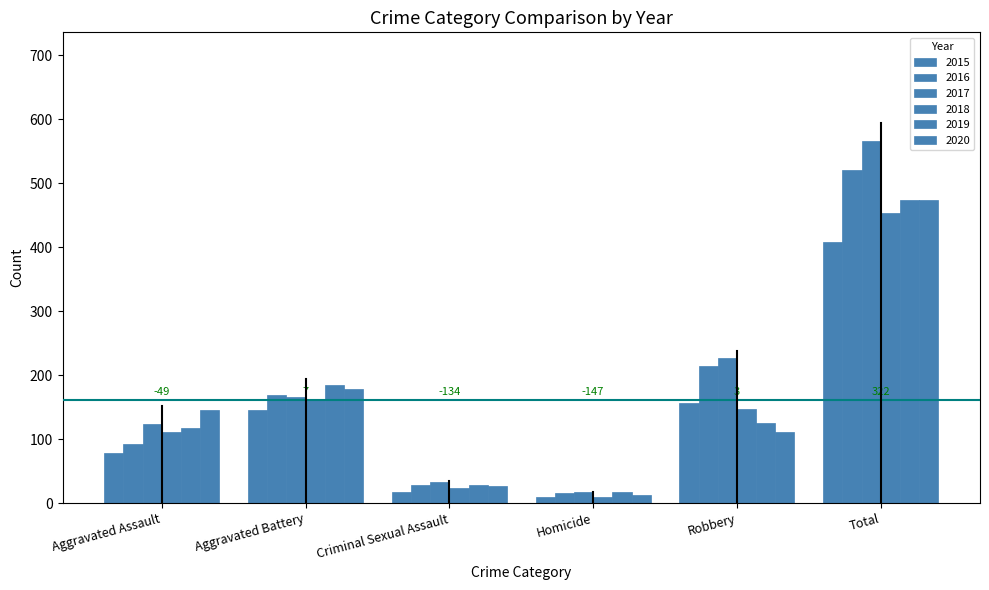

At Aggravated Assault, list the series in order from largest to smallest.

2020, 2017, 2019, 2018, 2016, 2015